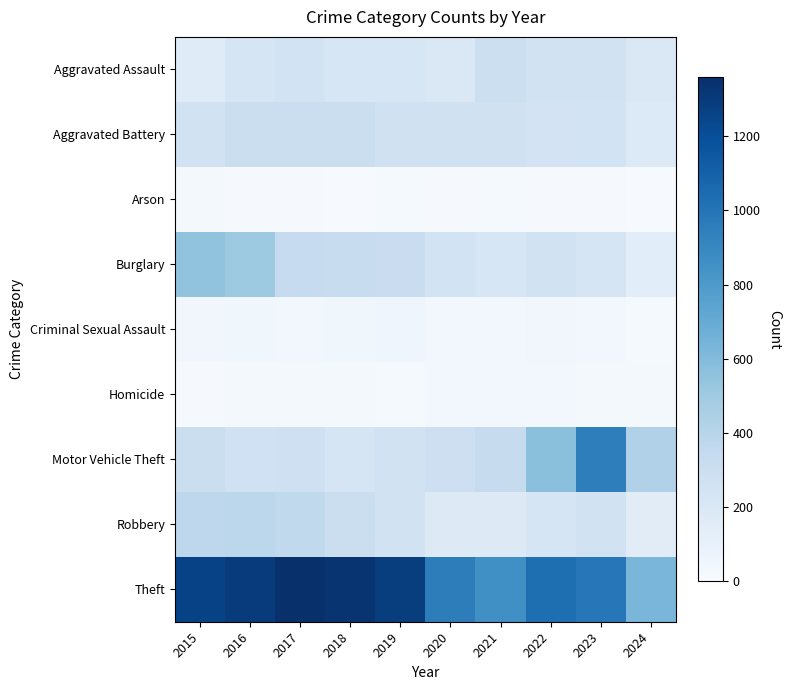

What is the smallest value displayed?

6